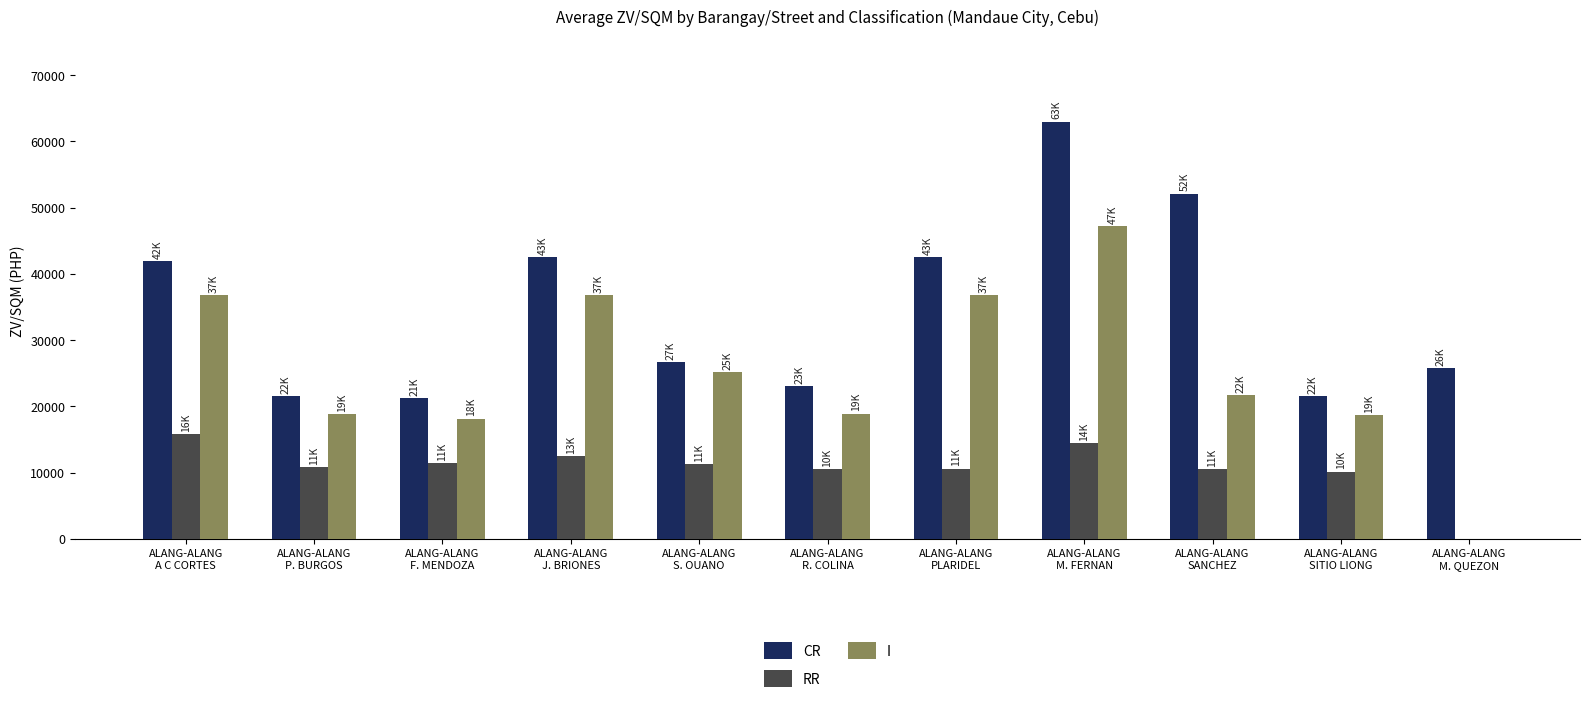

What is the sum of all I values?

278890